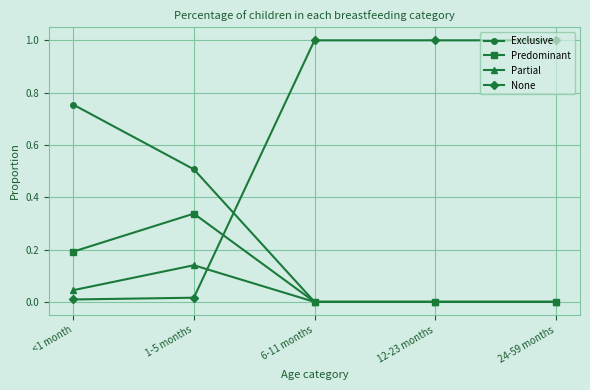

Does the chart have visible grid lines?

Yes